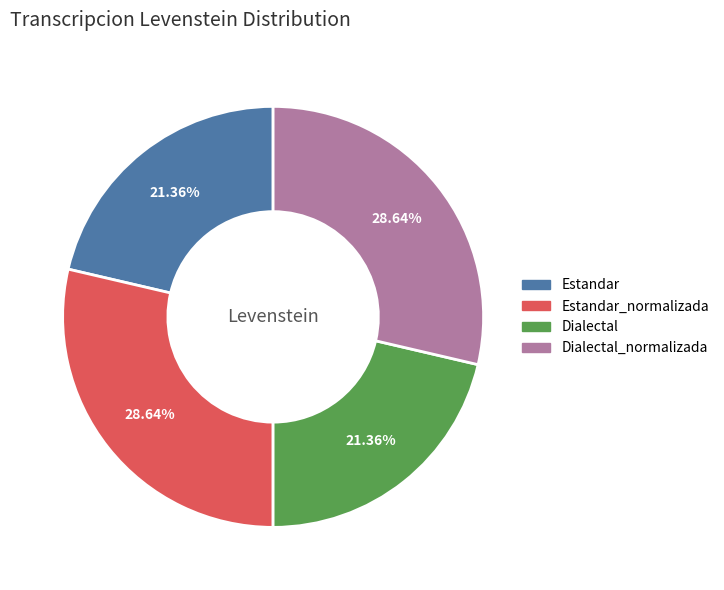

Does any single category account for the majority?

No